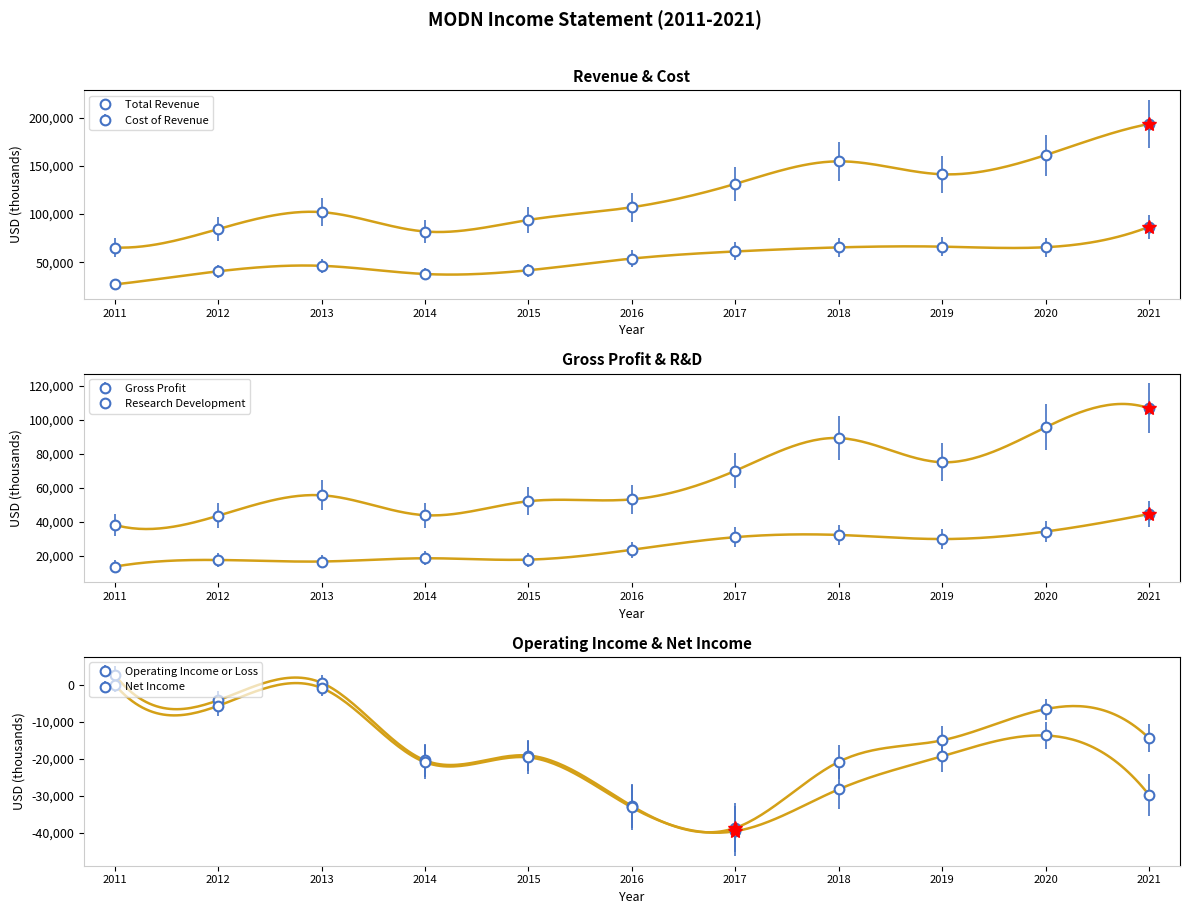

What is the value of the Operating Income or Loss point at the 9th from the left?

-15000